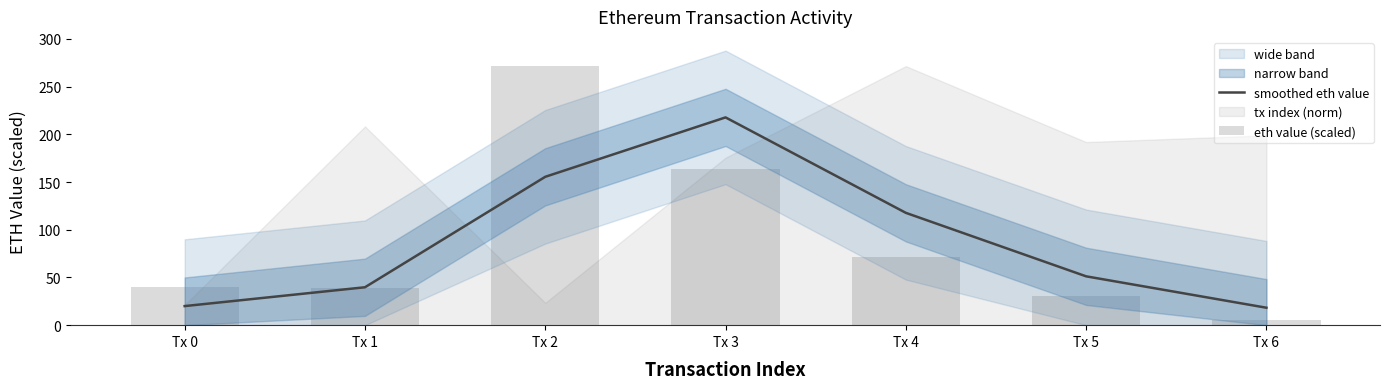

Is it true that smoothed eth value equals 28.4 at Tx 5?

False